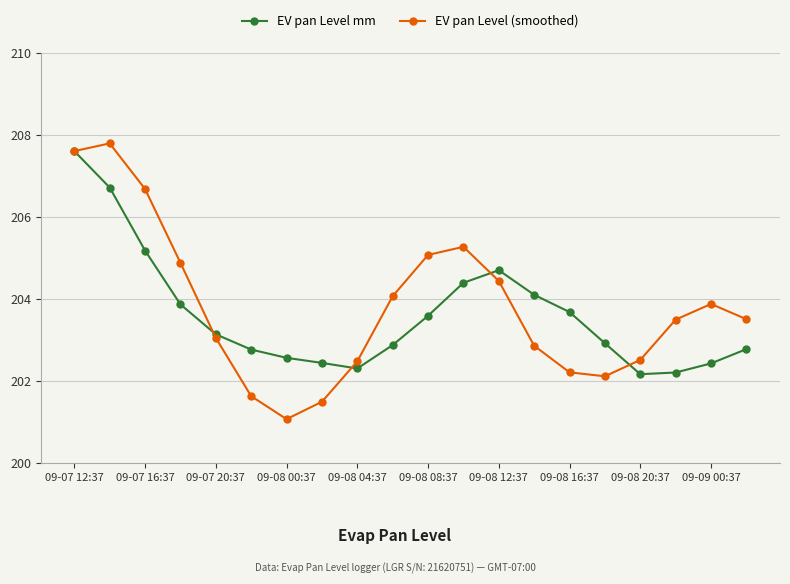

Reading left to right, list all the values displayed in this chart.

EV pan Level mm: 207.6	206.7	205.2	203.9	203.1	202.8	202.6	202.4	202.3	202.9	203.6	204.4	204.7	204.1	203.7	202.9	202.2	202.2	202.4	202.8
EV pan Level (smoothed): 207.6	207.8	206.7	204.9	203.0	201.6	201.1	201.5	202.5	204.1	205.1	205.3	204.4	202.9	202.2	202.1	202.5	203.5	203.9	203.5